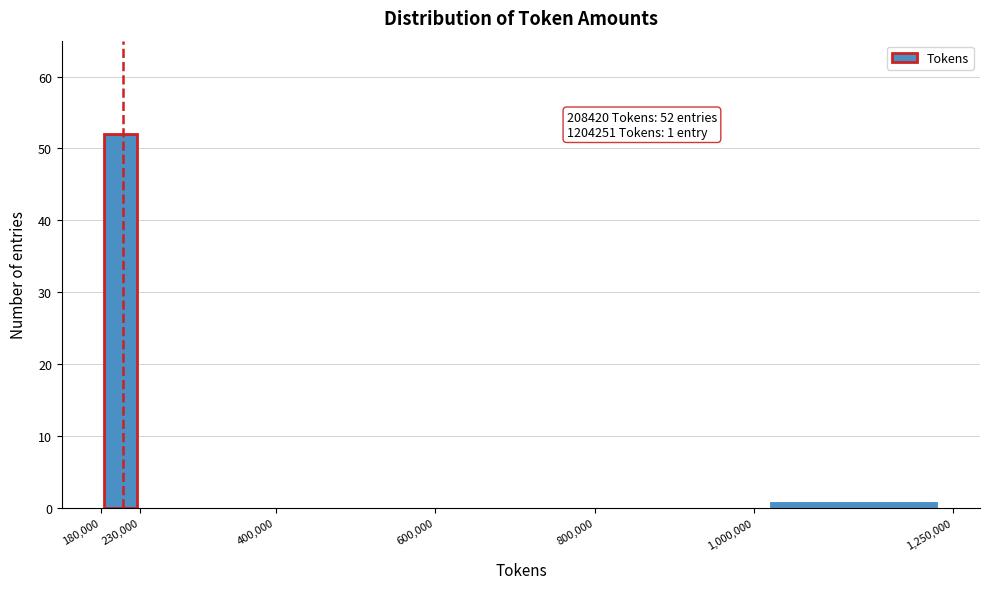

Which range on the x-axis has the tallest bar?

180,000 to 230,000